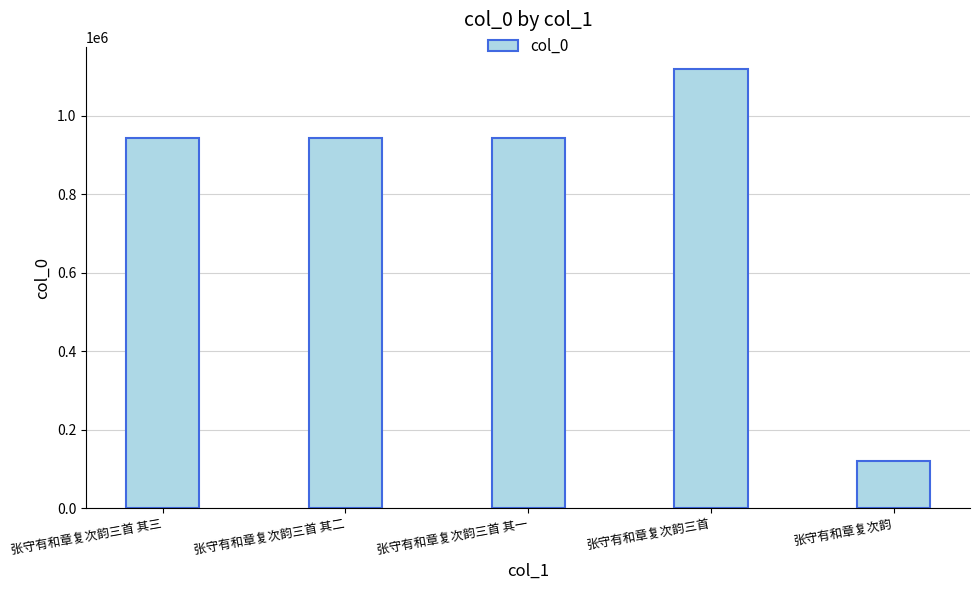

How many categories are shown in the chart?

5